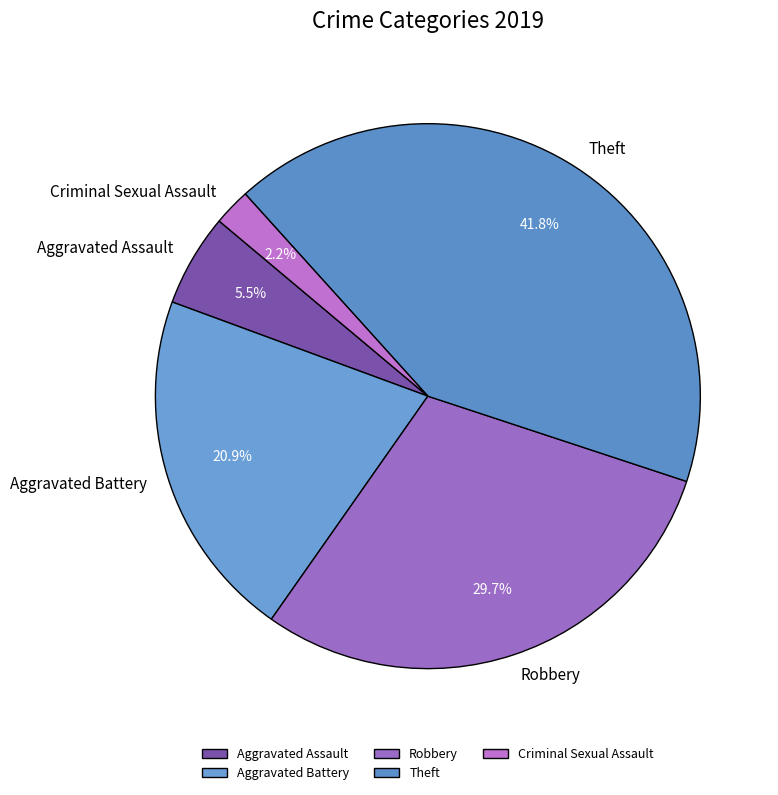

Is there a majority slice in this chart?

No